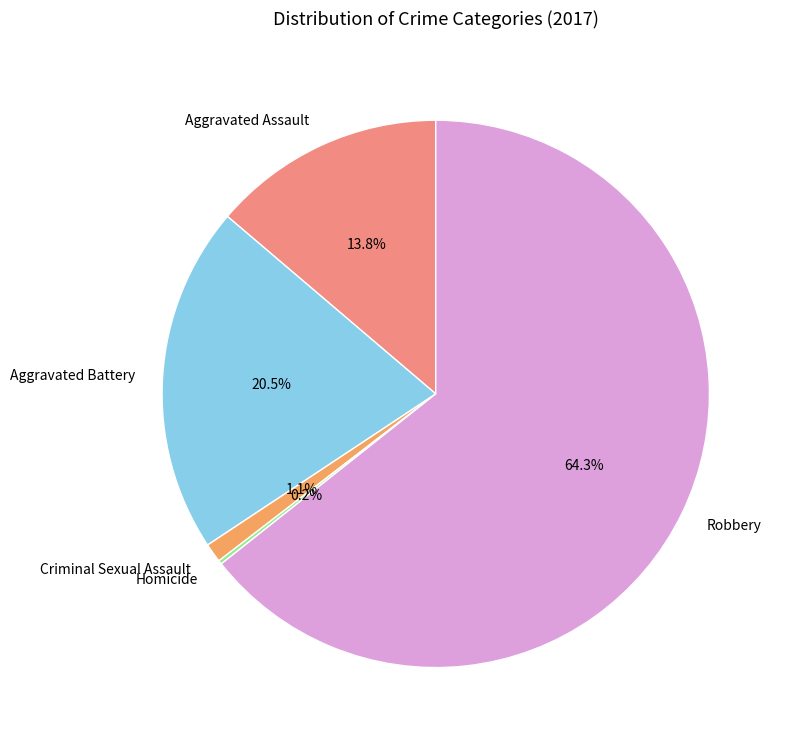

Is there any slice that represents more than half of the pie?

Yes